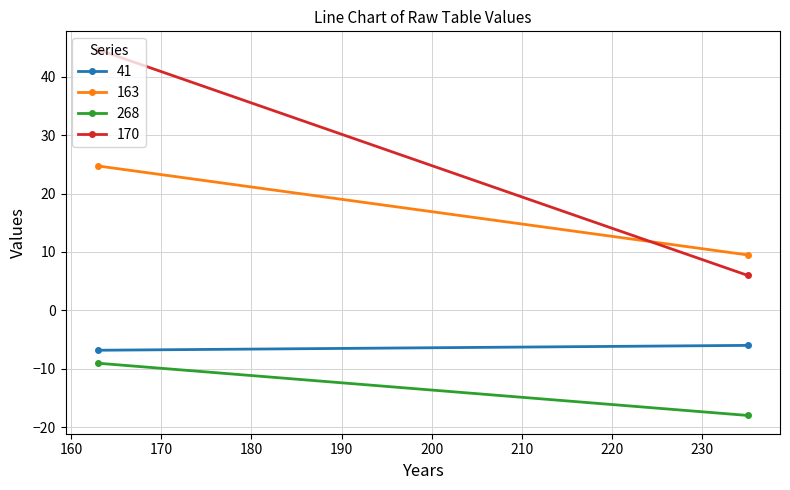

What is the sum of the 163 values at 163 and 235?

34.2